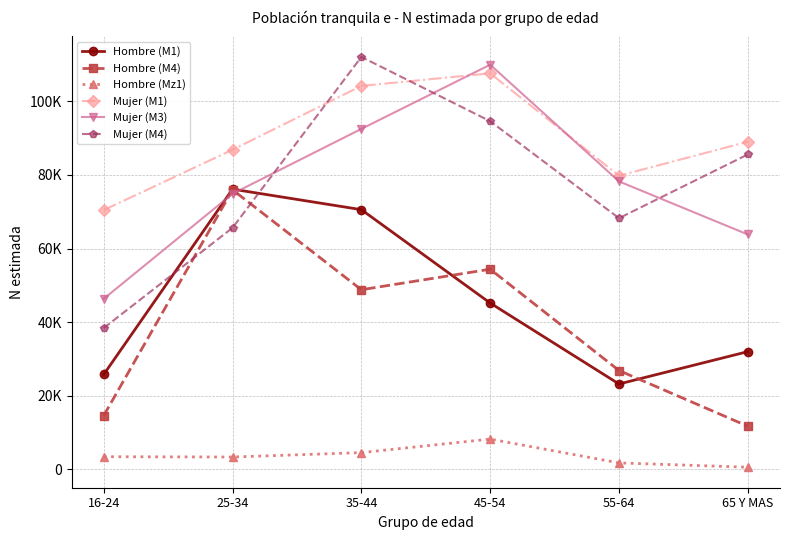

At which category does the chart reach its minimum across all series?

65 Y MAS